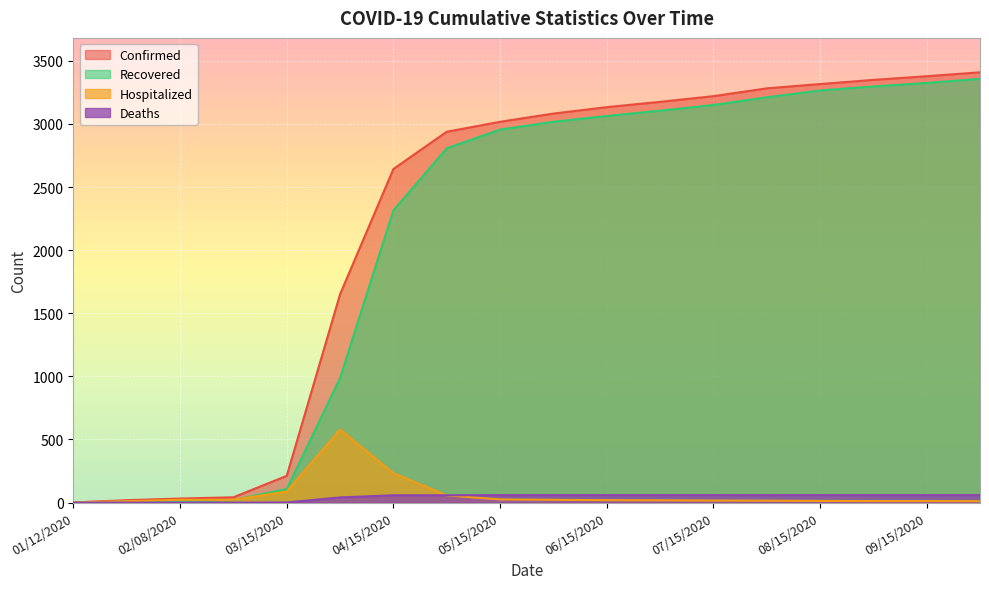

How many lines are shown in the chart?

4